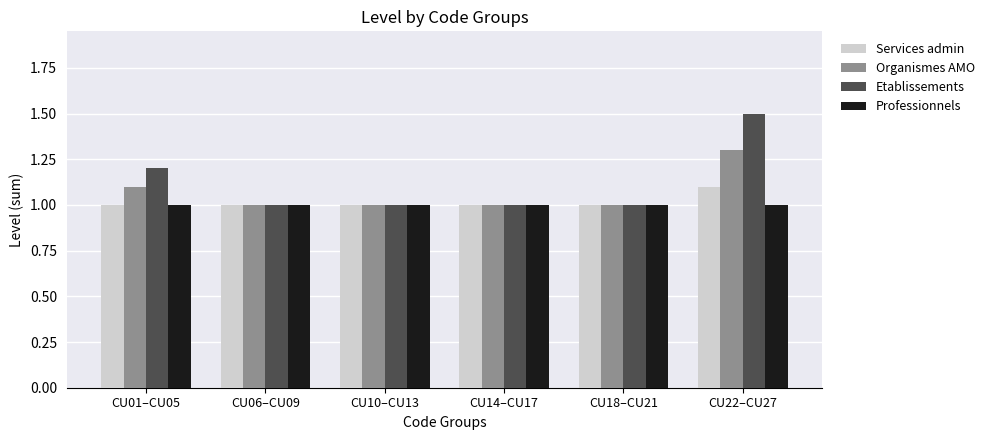

What is the sum of all Etablissements values?

6.7